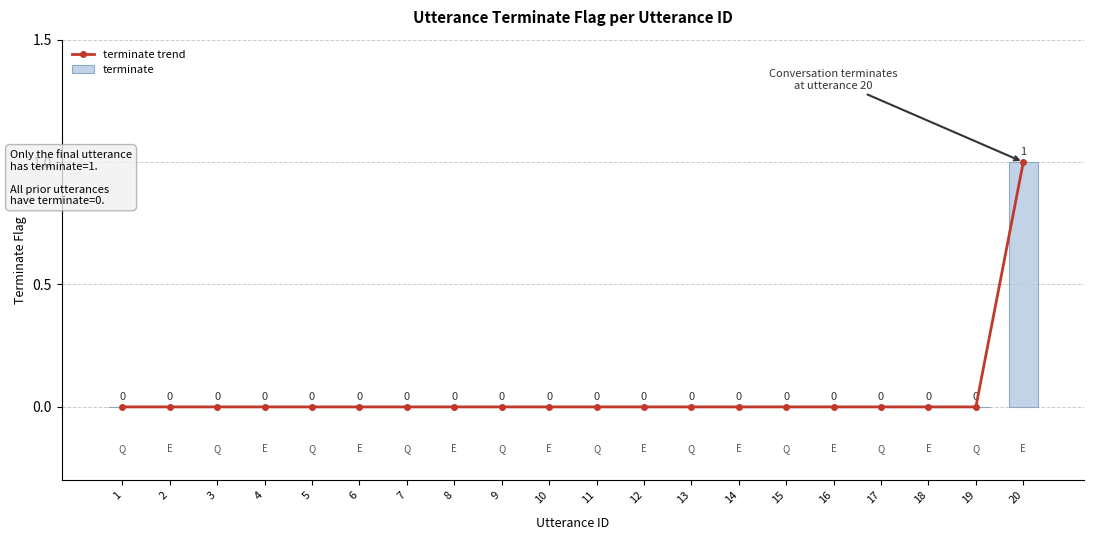

The value of terminate at 14 is 0. True or false?

True